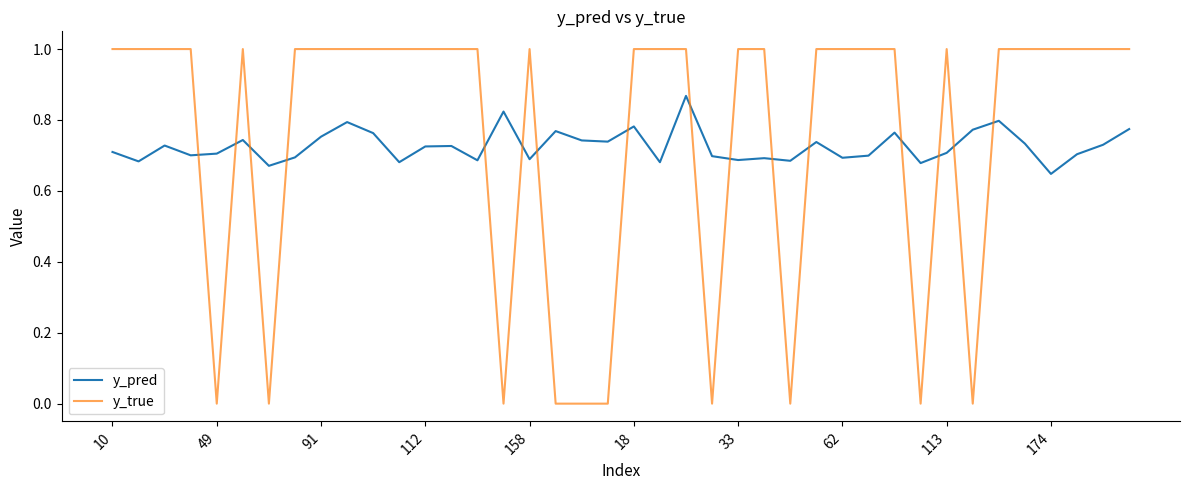

List the series in order of their peak value, lowest first.

y_pred, y_true